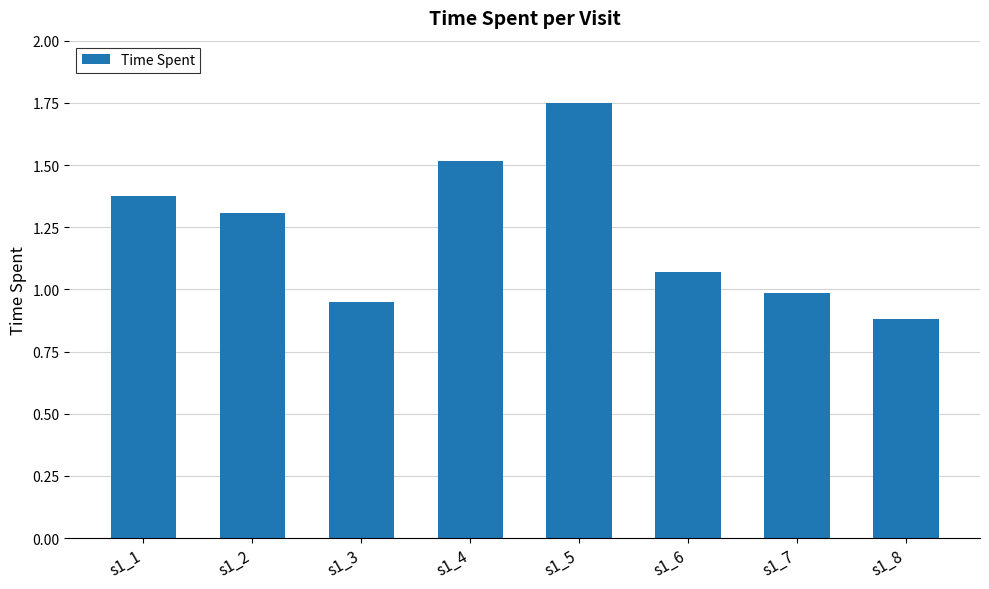

What is the value of the 2nd bar from the left?

1.3